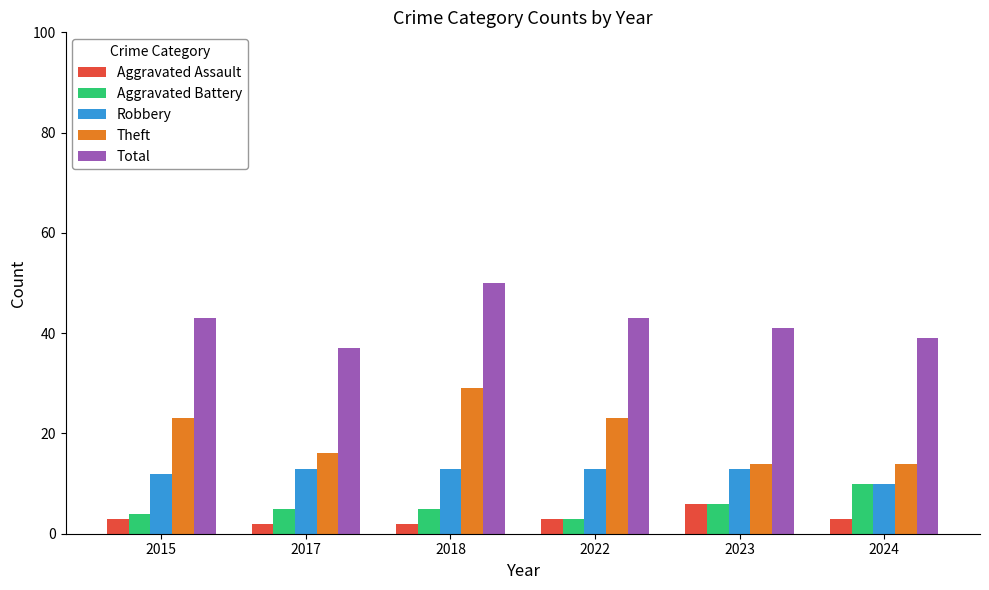

How many Theft values are between 14 and 23?

5